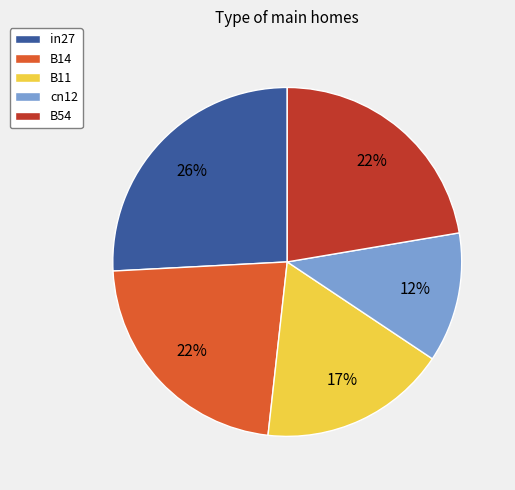

To the nearest percent, what percentage of the pie is B14?

22%